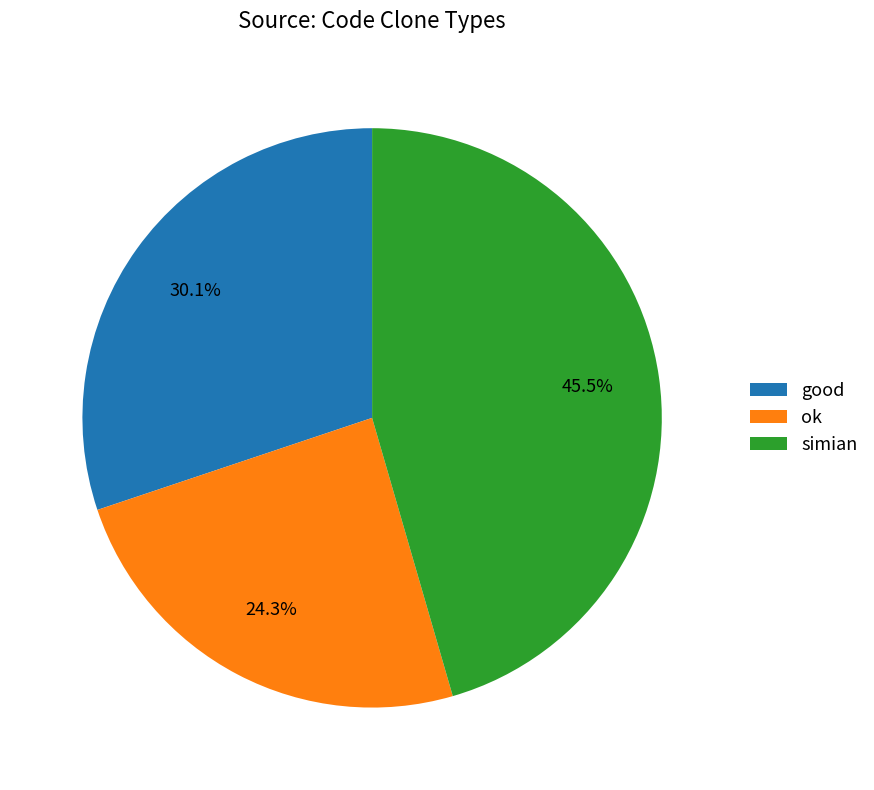

What is the smallest slice in the pie chart?

ok